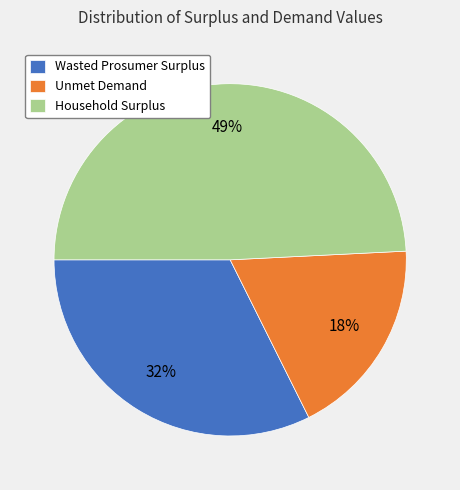

How many segments does this pie chart have?

3